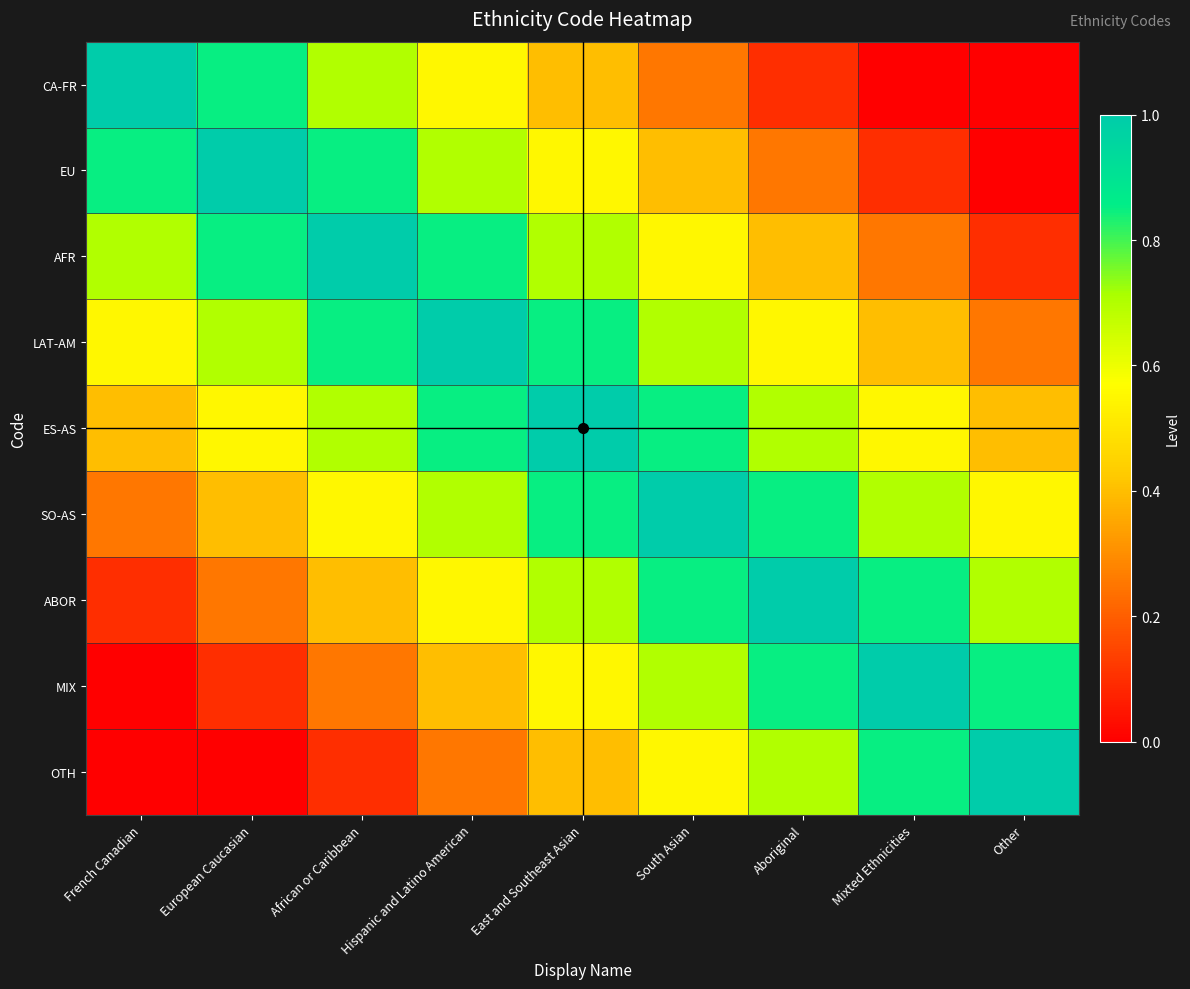

Count the number of categories in the chart.

9